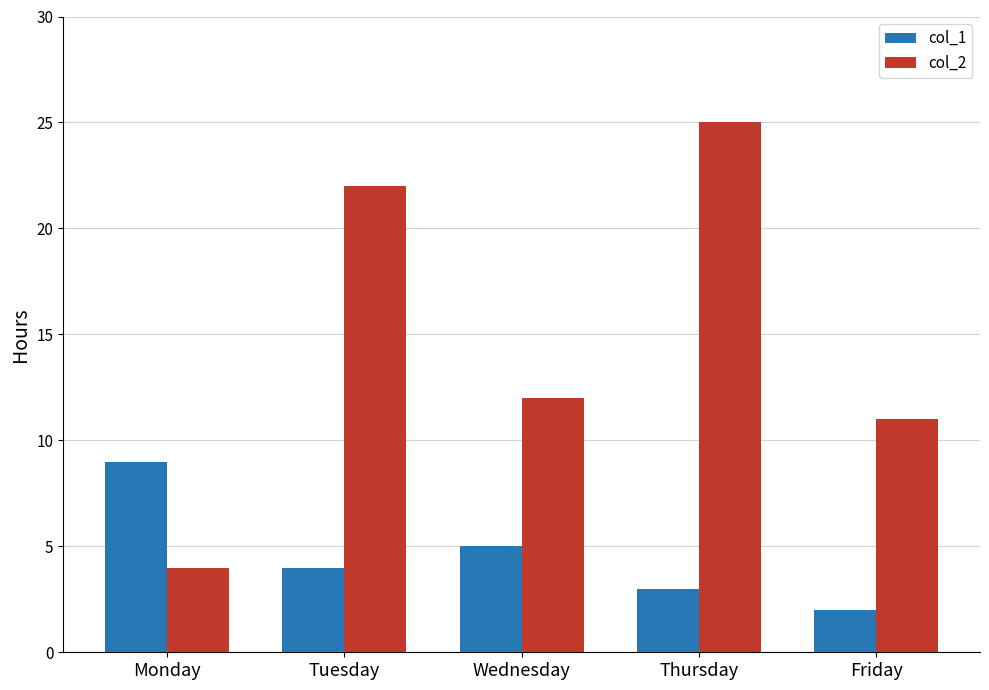

What is the lowest value of the col_1 series?

2